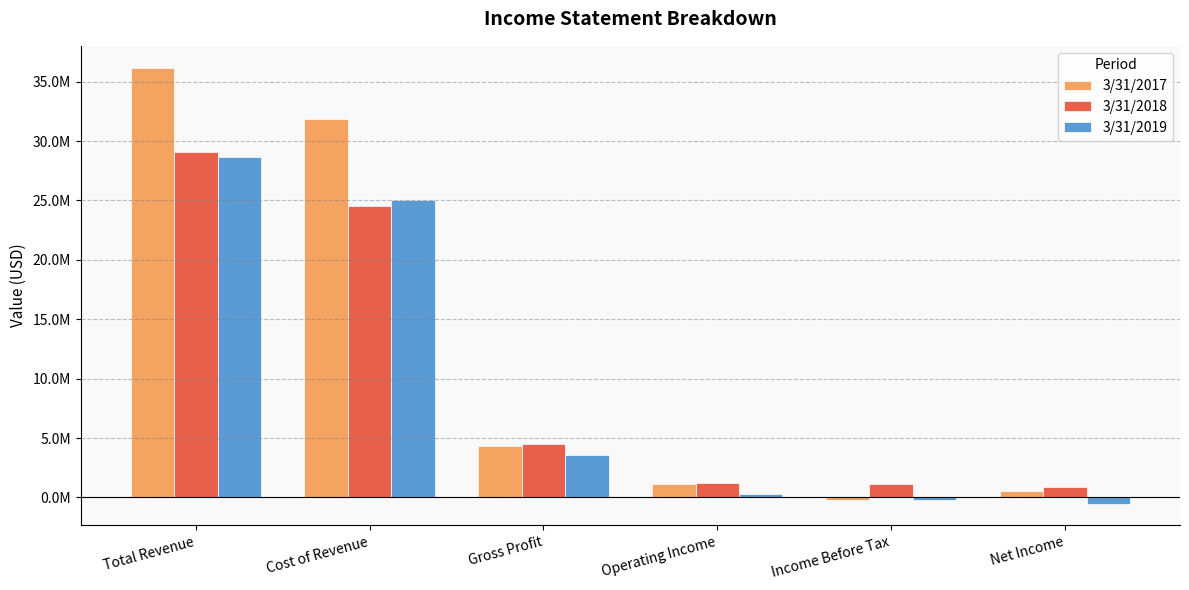

Are the bars horizontal?

No